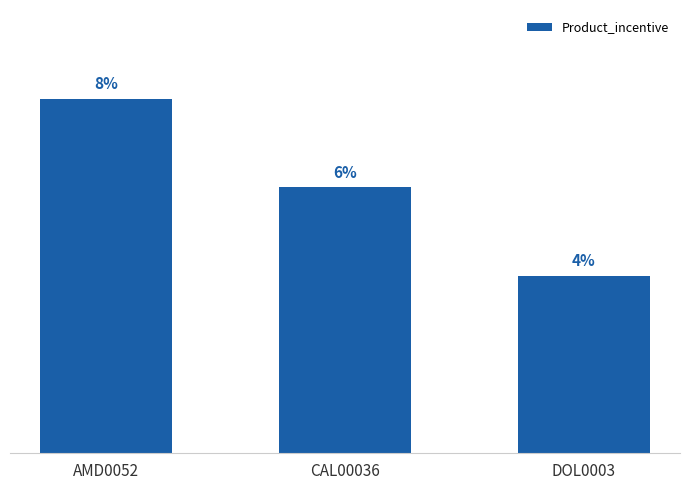

Where does the data first go above 6?

AMD0052